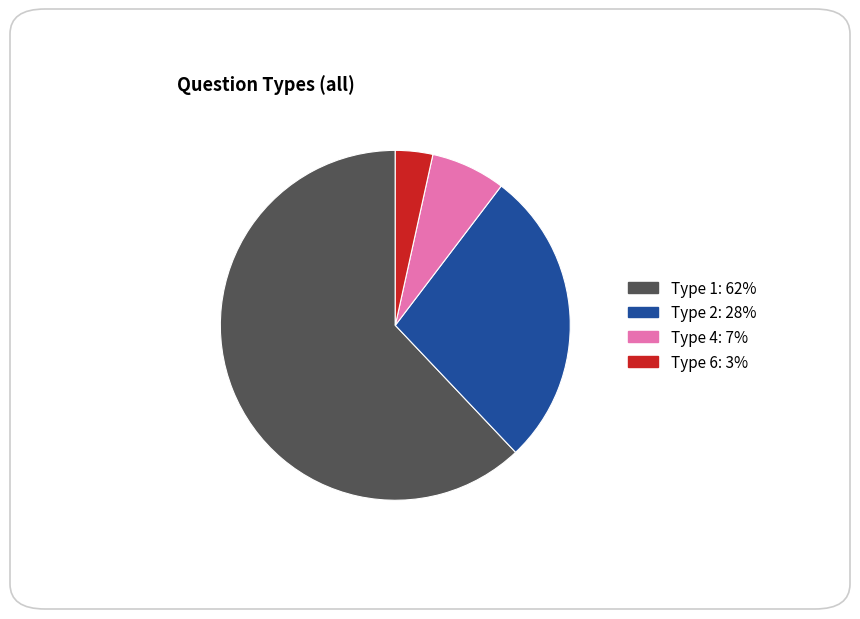

Is the sum of Type 2: 28% and Type 4: 7% greater than half?

No